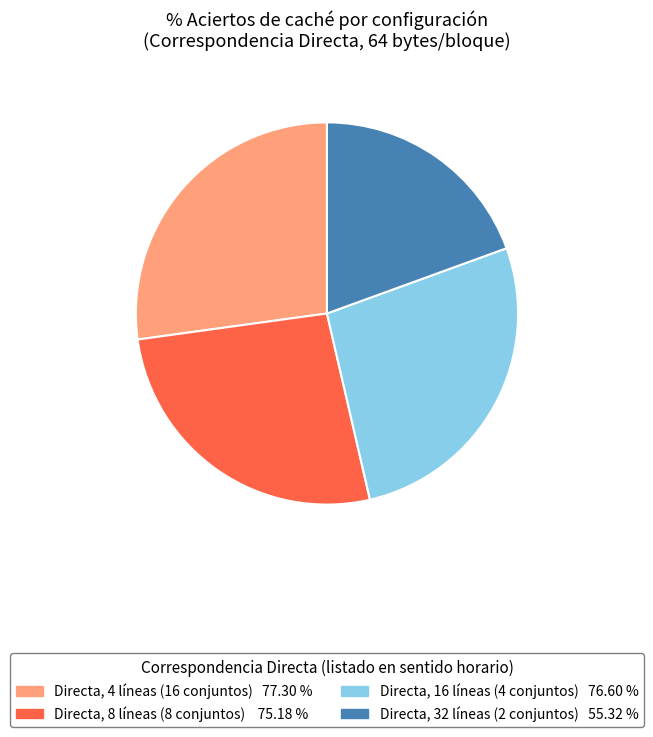

Is there a majority slice in this chart?

No